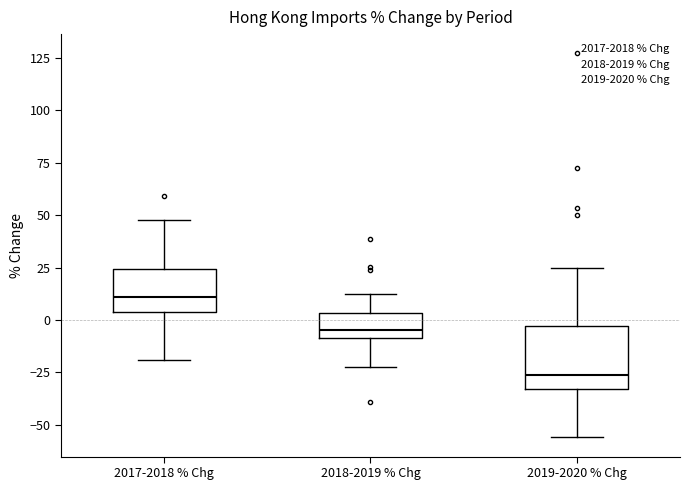

Reading left to right, transcribe this box plot: for each box, give where its median line is, the range the box spans, and where its two whiskers end, as read against the y-axis. The values are not printed on the chart, so give them approximately, as read against the axis.

2017-2018 % Chg: median 10, box 5 to 25, whiskers -20 to 50
2018-2019 % Chg: median -5, box -10 to 5, whiskers -25 to 15
2019-2020 % Chg: median -25, box -35 to -5, whiskers -55 to 25